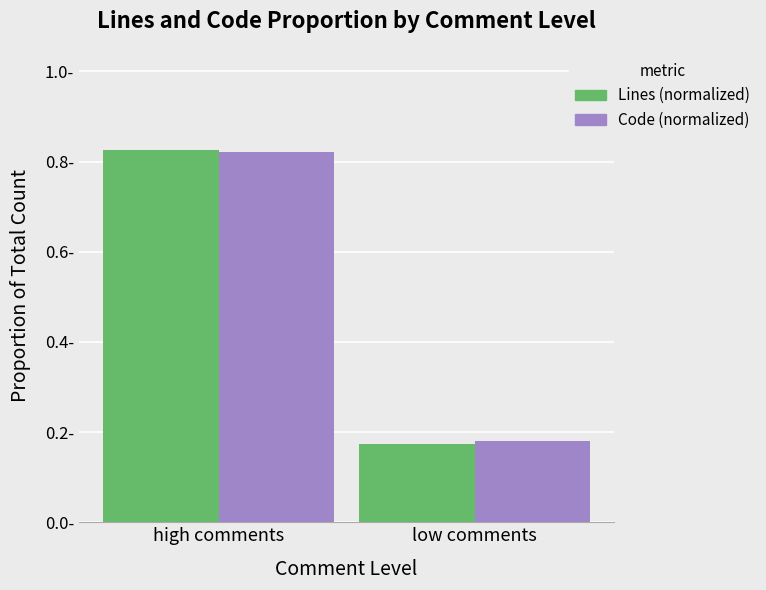

Does the chart contain stacked bars?

No